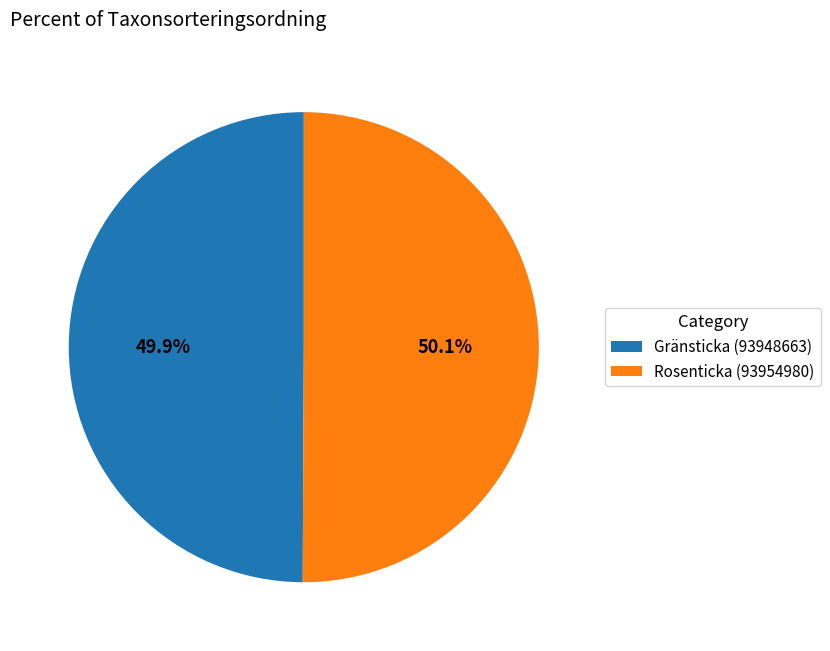

To the nearest percent, what percentage of the pie is Rosenticka (93954980)?

50%